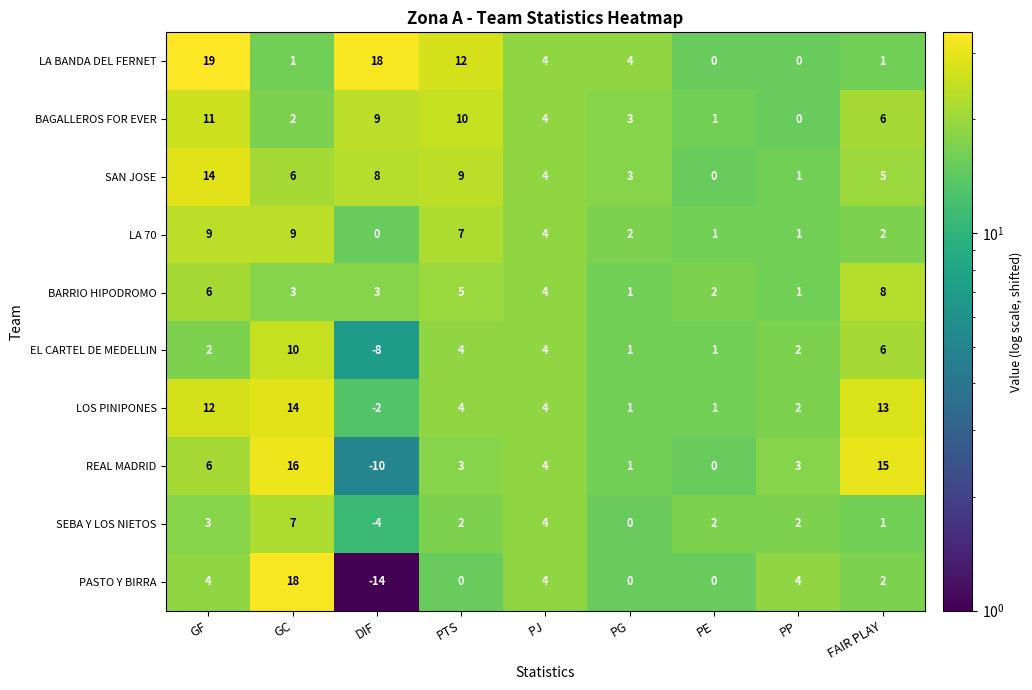

What is the spread (max minus min) of values at GC?

17